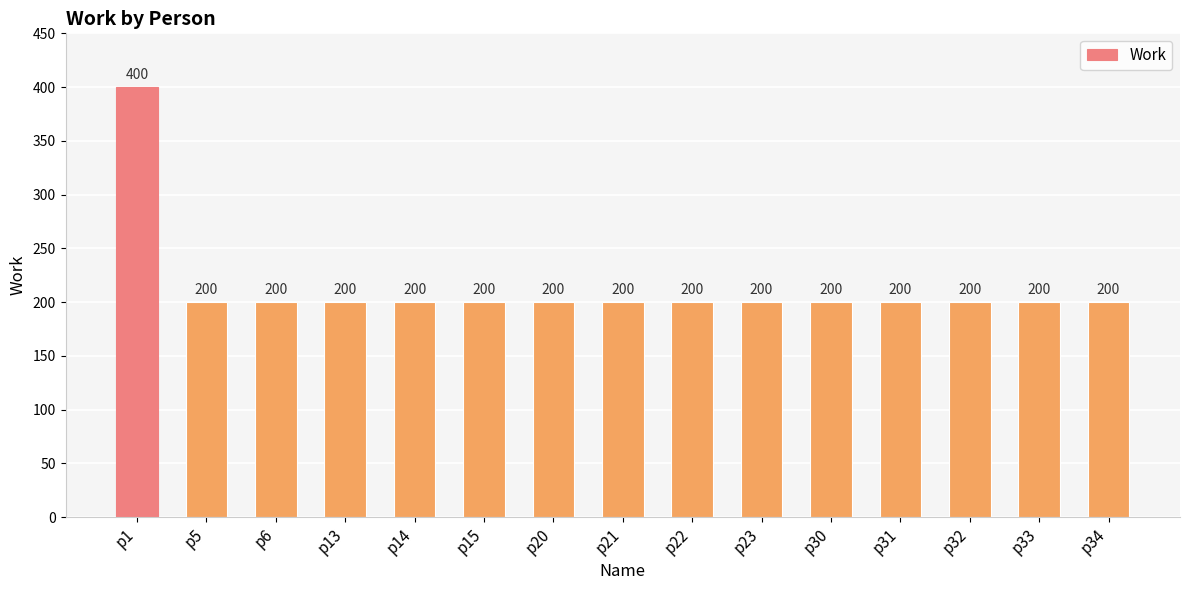

What is the minimum value shown in the chart?

200